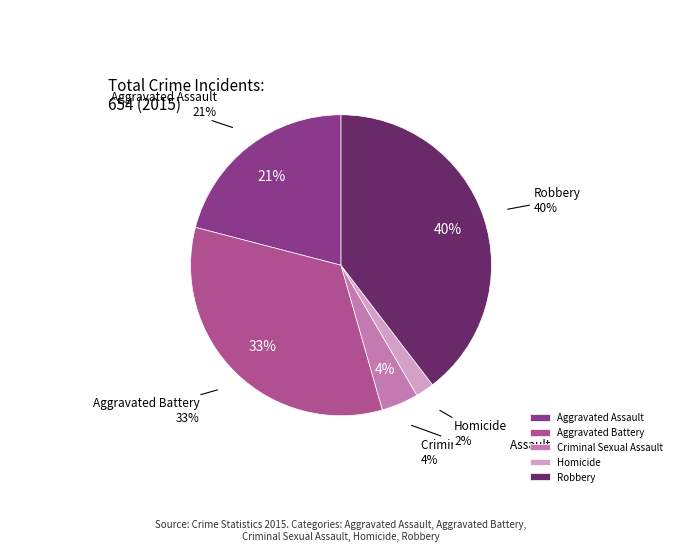

To the nearest percent, what is the difference between the largest and smallest slice percentages?

38%